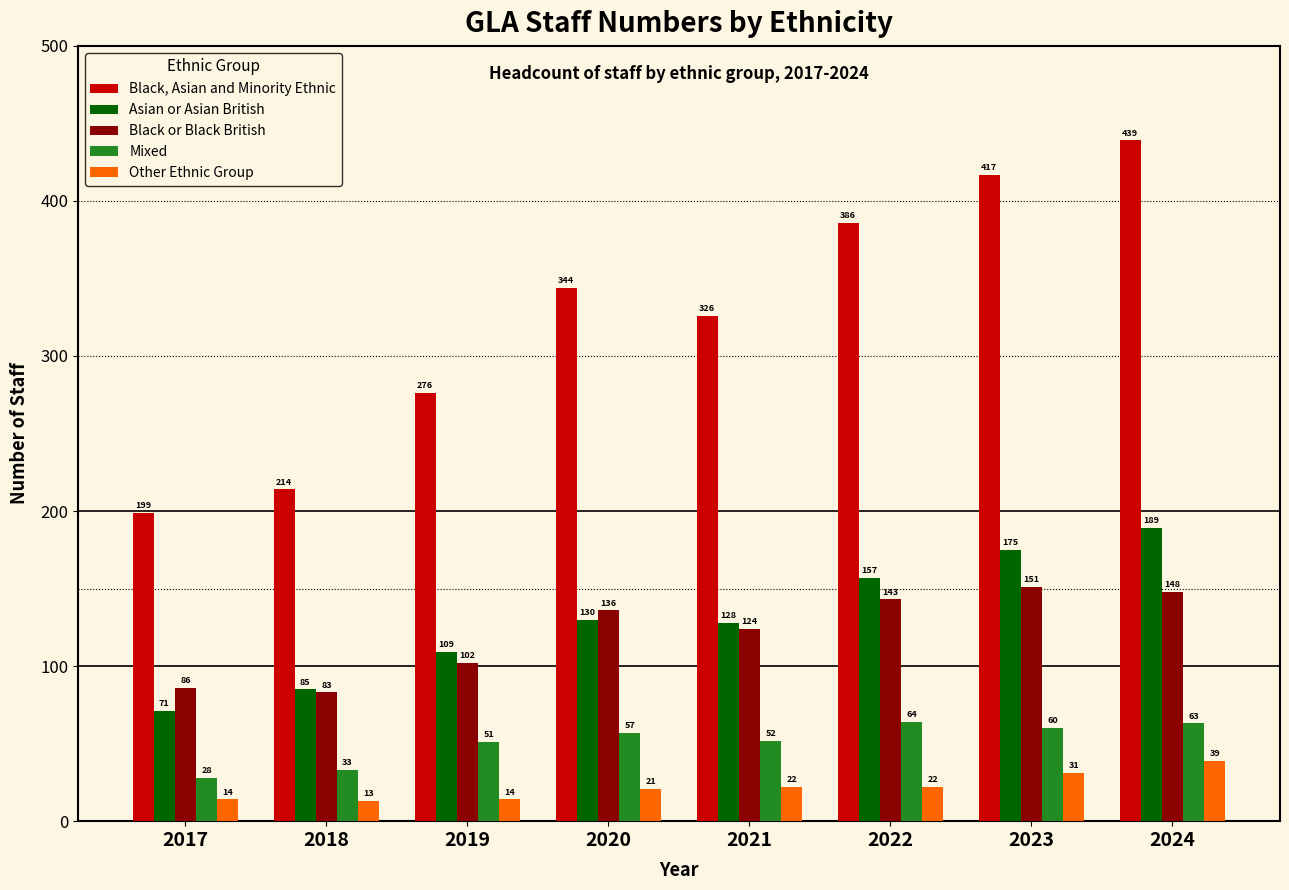

Which series has the largest range (max minus min)?

Black, Asian and Minority Ethnic